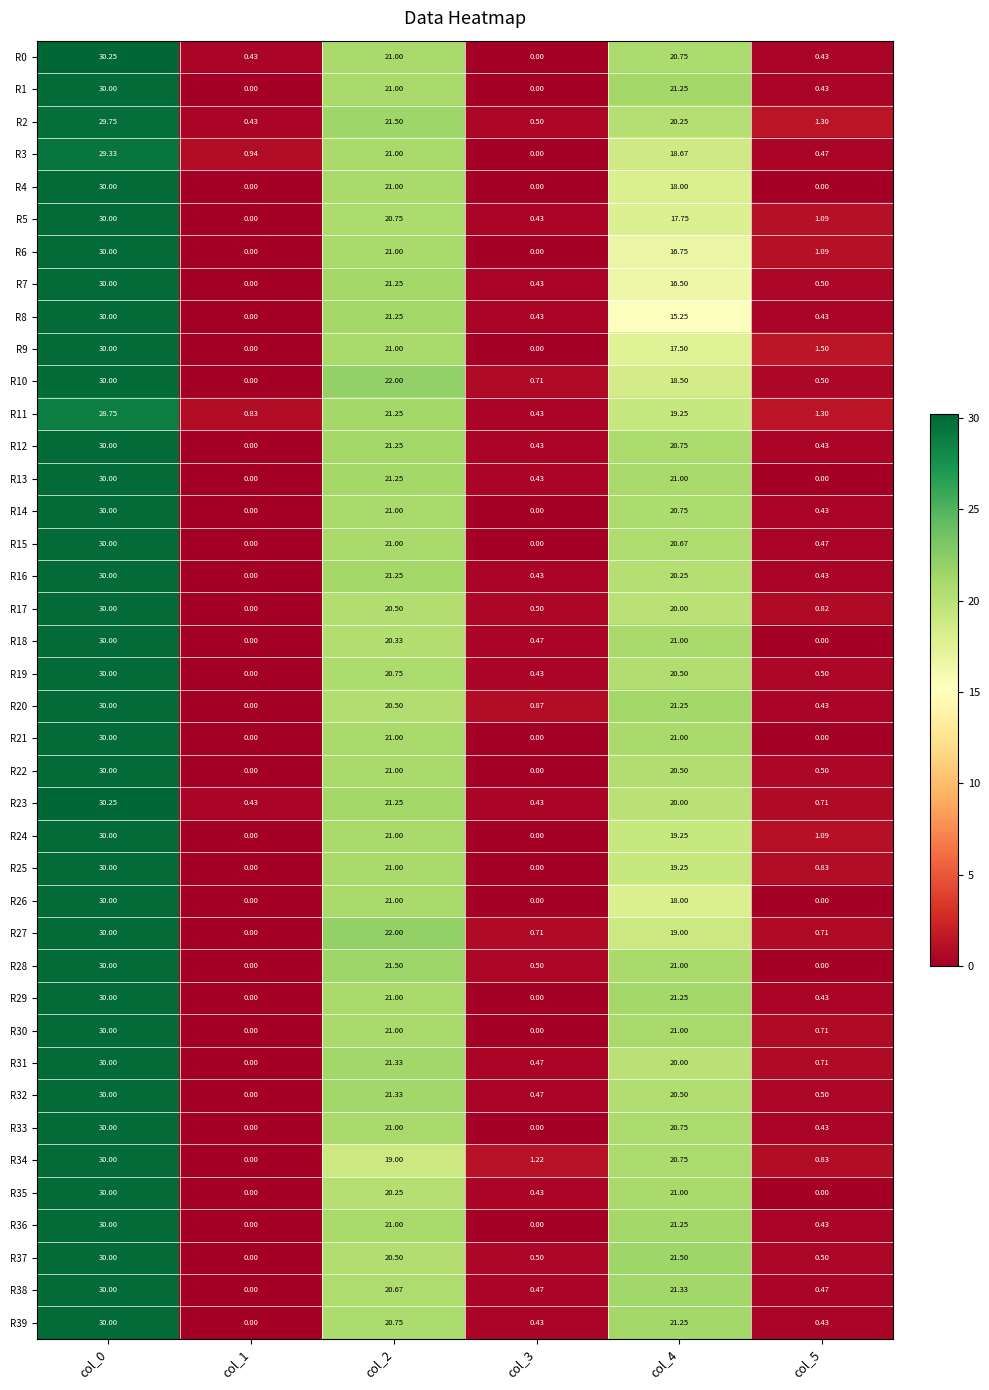

At how many categories does at least one series exceed 9?

3